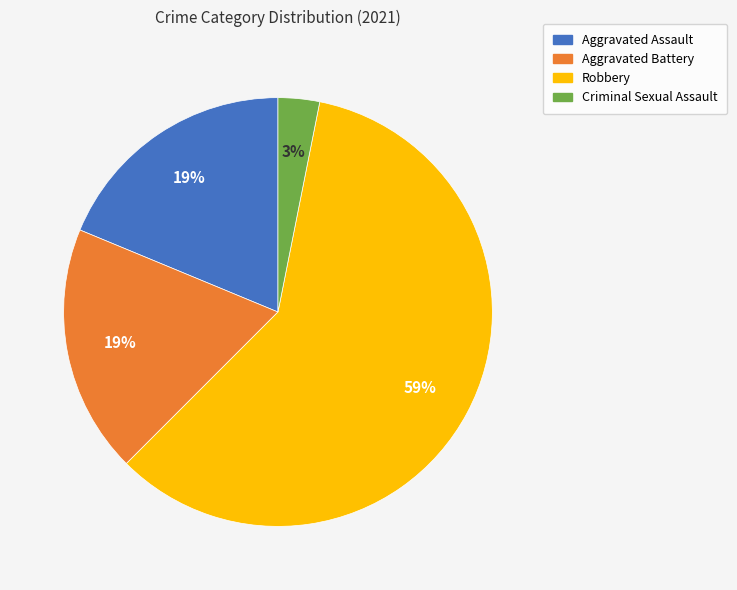

To the nearest percent, what portion does Robbery represent?

59%